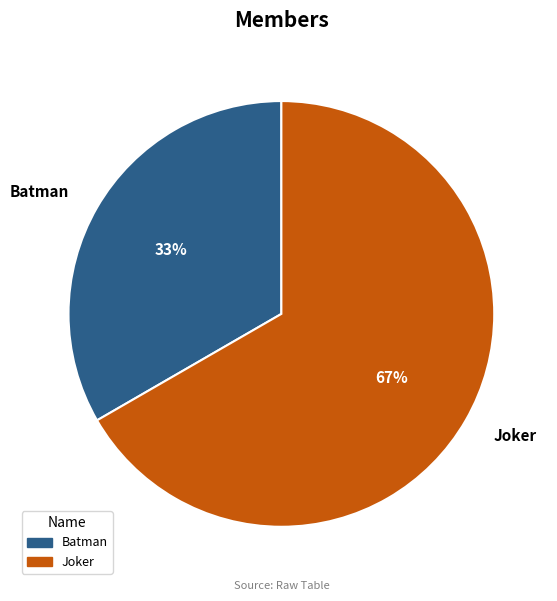

What is the majority slice?

Joker